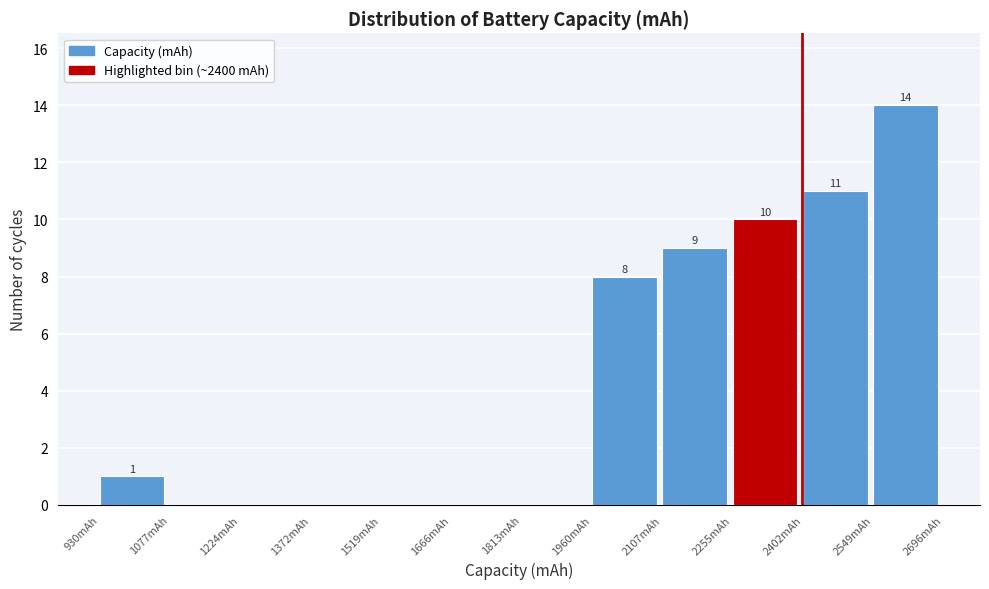

Which range on the x-axis has the tallest bar?

2540 to 2700